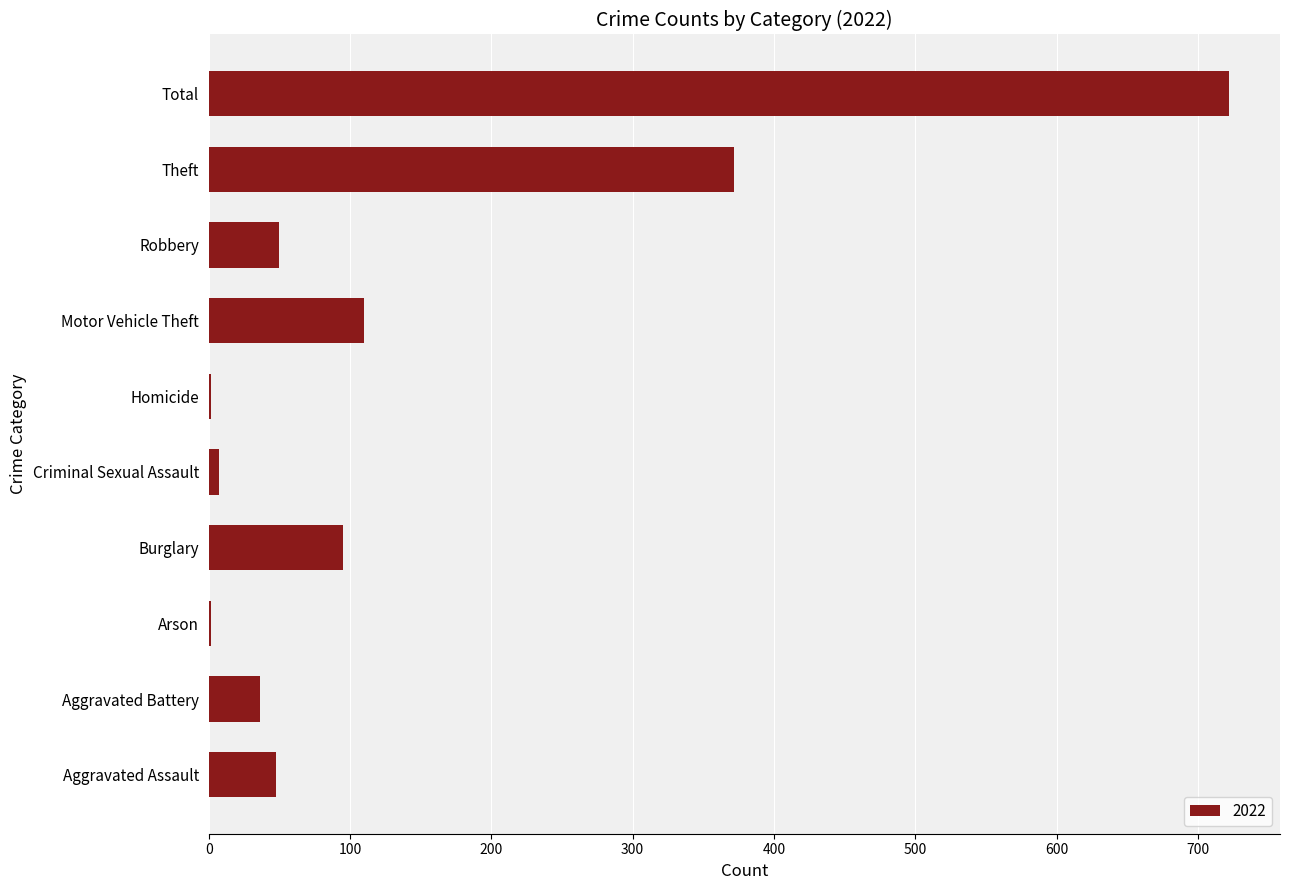

True or false: the data shows 286 at Total.

False